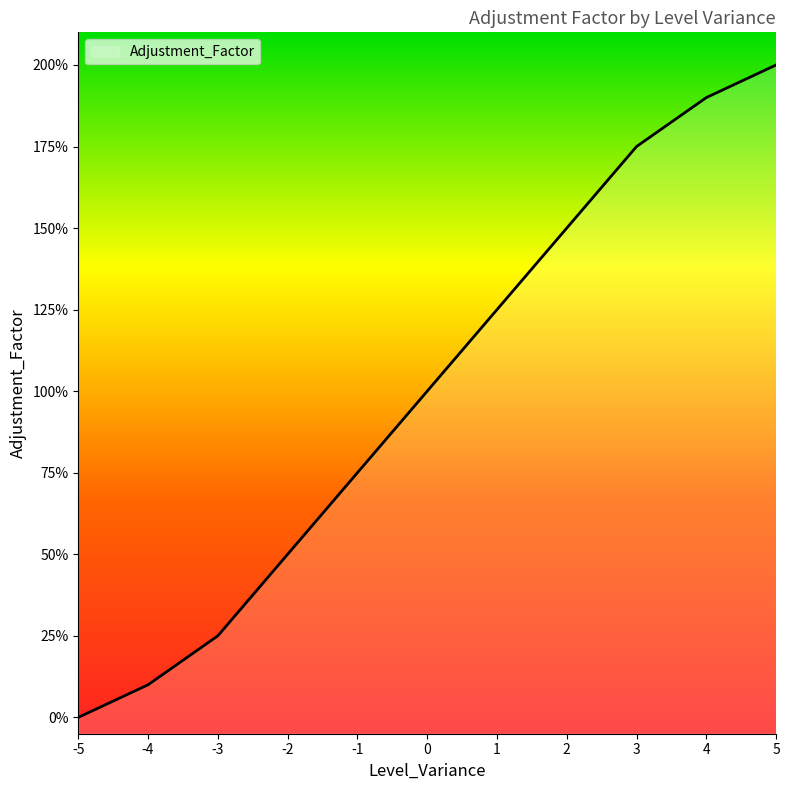

What is the value of the 11th point from the left?

2.0